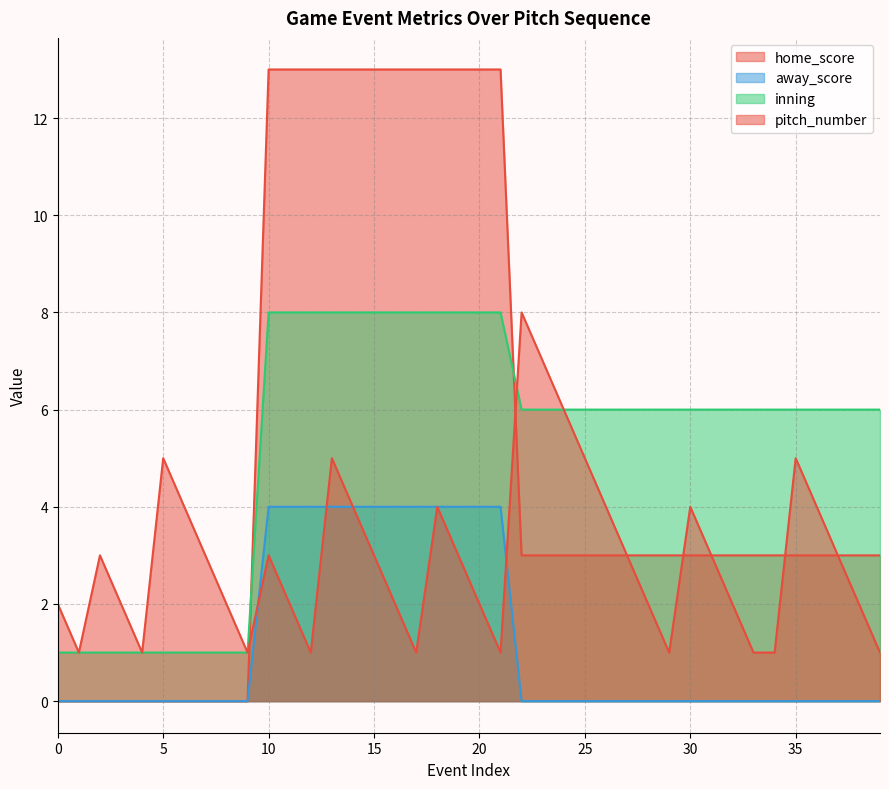

What is the value of the inning point at the 11th from the left?

8